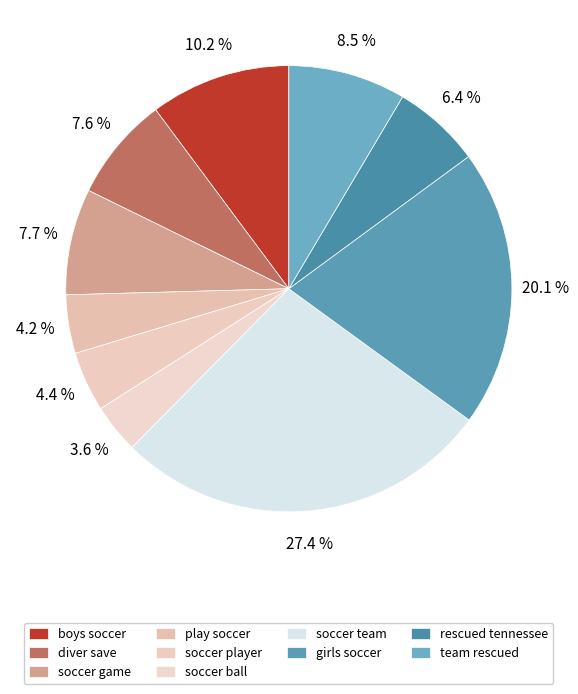

To the nearest percent, what percentage of the pie is soccer team?

27%